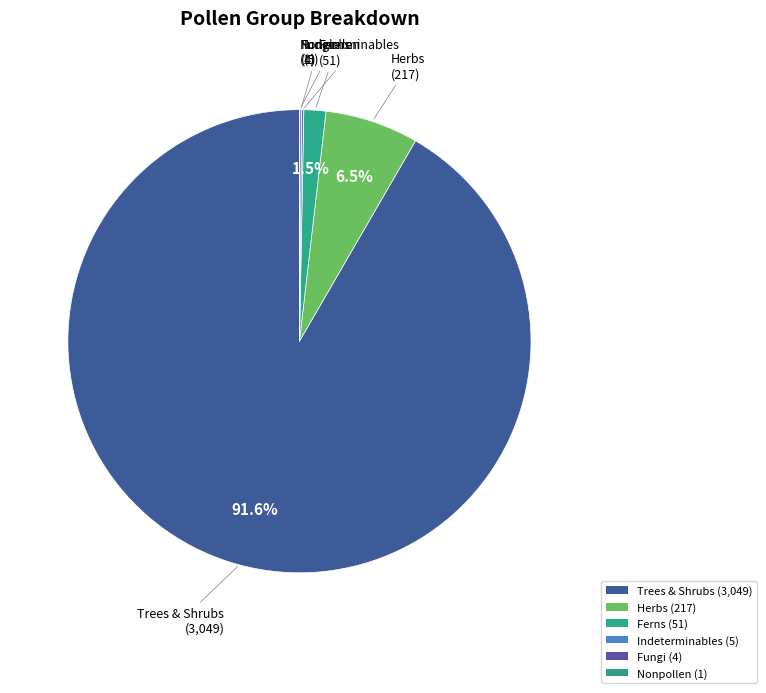

Which category has the biggest portion of the pie?

TRSH